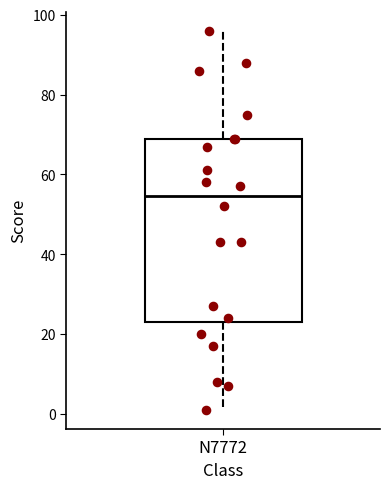

Where does the lower whisker of the box for N7772 end on the y-axis? The values are not printed on the chart, so give them approximately, as read against the axis.

2